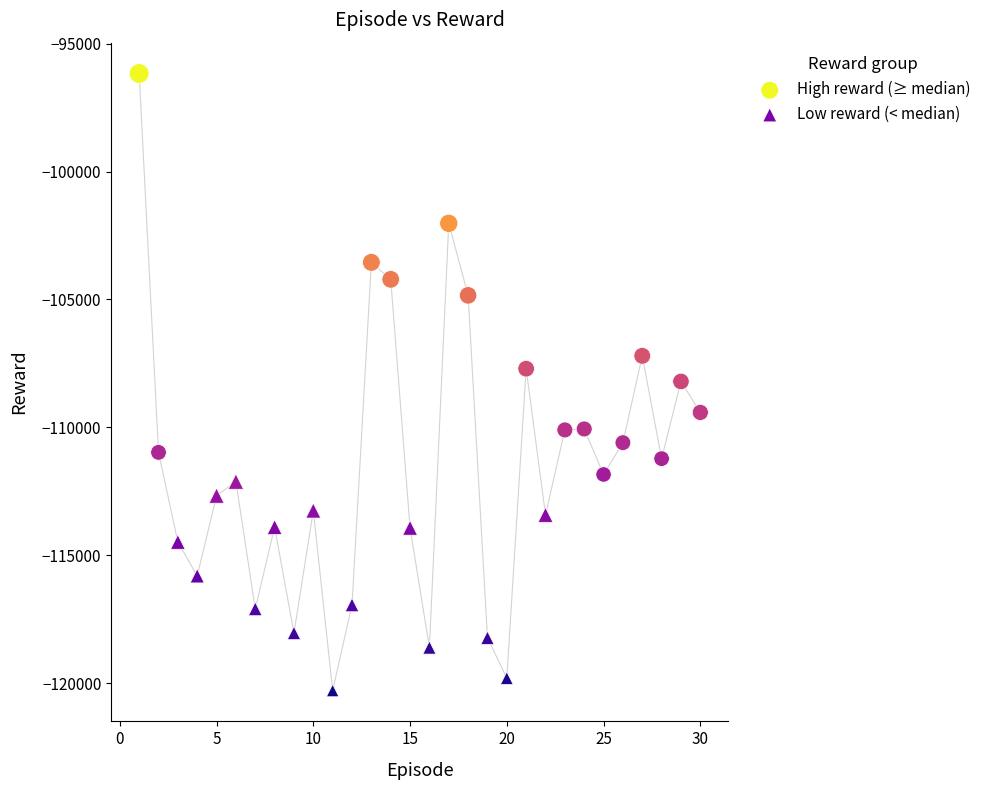

Which series has the widest spread of Y values?

High reward (≥ median)